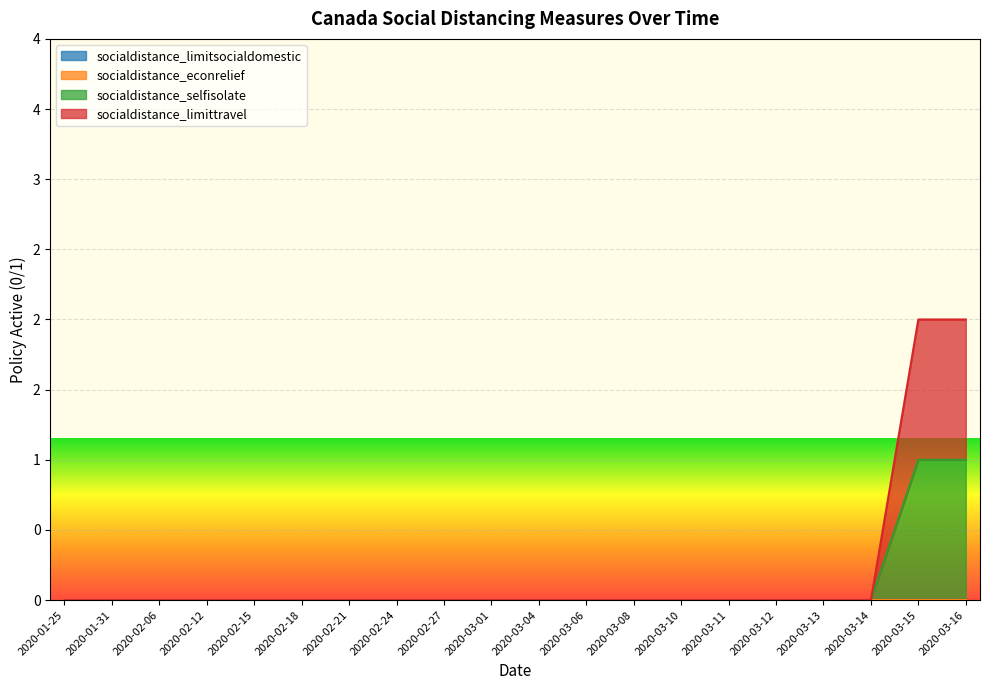

At which label is socialdistance_selfisolate closest to 0?

2020-01-25